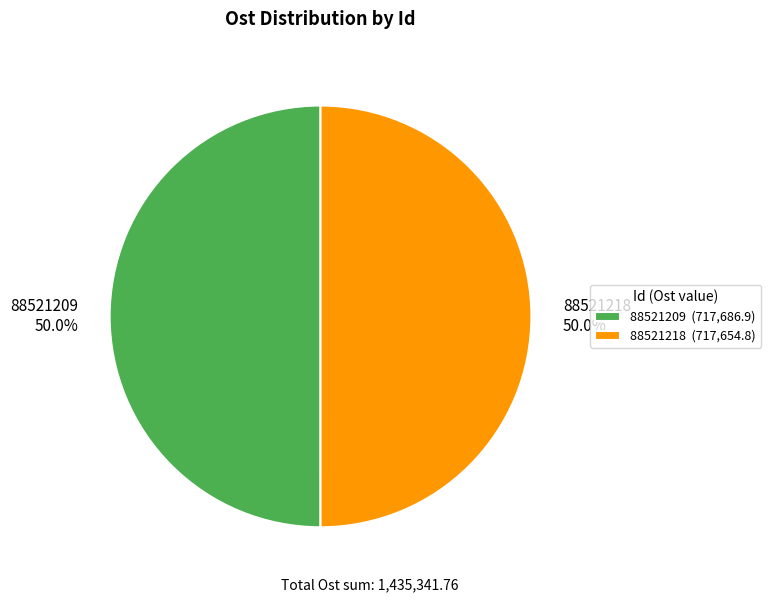

What percentage is the 88521218 slice, to the nearest percent?

50%